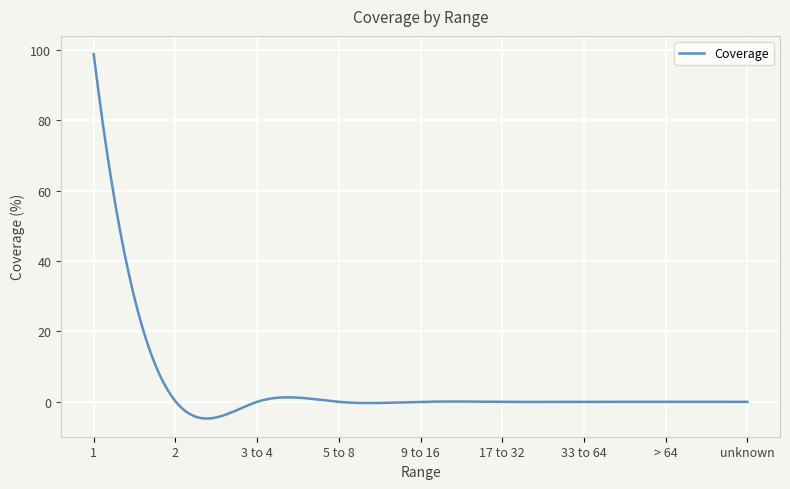

What is the smallest value displayed?

-4.7